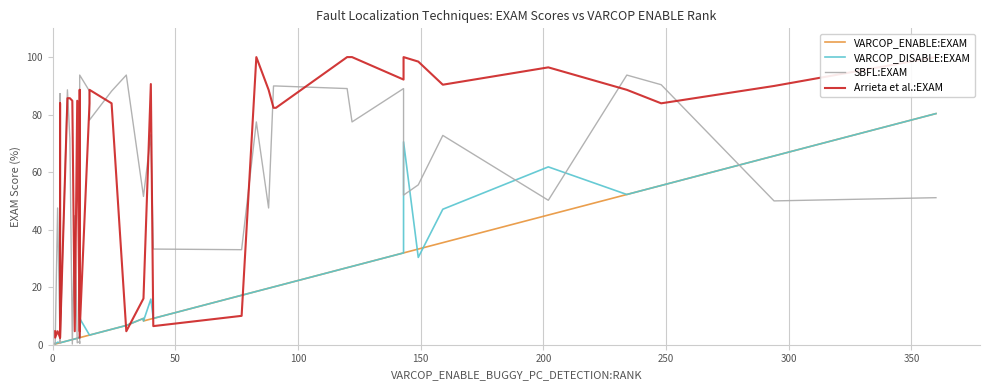

Reading left to right, transcribe all the data shown in this chart.

VARCOP_ENABLE:EXAM: 0.2	0.2	0.2	0.5	0.7	0.7	0.7	1.3	1.6	1.8	2.0	2.2	2.5	2.5	2.5	3.4	3.4	5.4	6.7	9.2	8.3	8.9	9.2	17.2	18.5	19.6	20.1	20.3	26.8	27.2	31.9	31.9	33.3	35.5	45.1	52.2	55.4	65.6	80.4	80.4
VARCOP_DISABLE:EXAM: 0.5	0.2	0.2	0.9	0.7	0.7	0.7	1.3	1.6	1.8	2.0	2.2	2.7	2.5	9.2	3.4	3.4	5.4	6.7	9.2	8.3	15.8	9.2	17.2	18.5	19.6	20.1	20.3	26.8	27.2	31.9	70.5	30.4	47.1	61.8	52.2	55.4	65.6	80.4	80.4
SBFL:EXAM: 0.5	0.2	0.2	47.5	0.7	87.3	0.7	88.6	71.7	0.2	44.9	0.7	1.1	0.5	93.8	88.2	78.1	88.2	93.8	51.6	51.6	73.0	33.3	33.0	77.5	47.5	90.0	90.0	89.1	77.5	89.1	52.0	55.6	72.8	50.2	93.8	90.4	50.0	51.1	51.1
Arrieta et al.:EXAM: 4.7	2.5	2.5	4.7	2.5	83.9	2.5	85.7	85.7	84.8	4.7	84.8	2.5	88.6	4.7	83.9	88.6	83.9	4.7	16.1	16.1	90.6	6.5	10.0	100.0	88.6	82.4	82.4	100.0	100.0	92.2	100.0	98.4	90.4	96.4	88.6	83.9	90.0	100.0	100.0